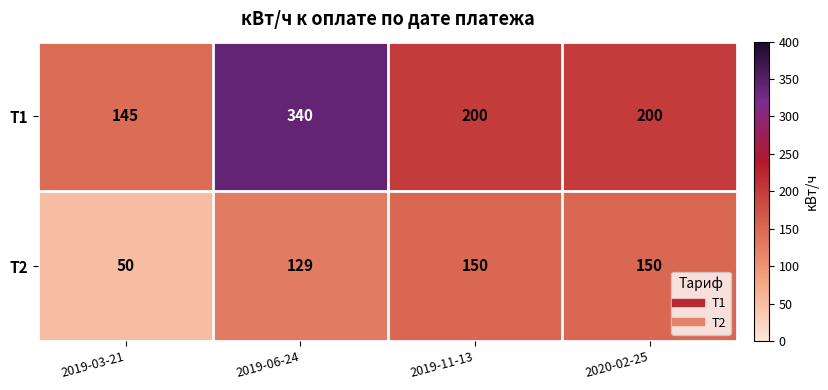

How many data points in Т2 are less than 150?

2